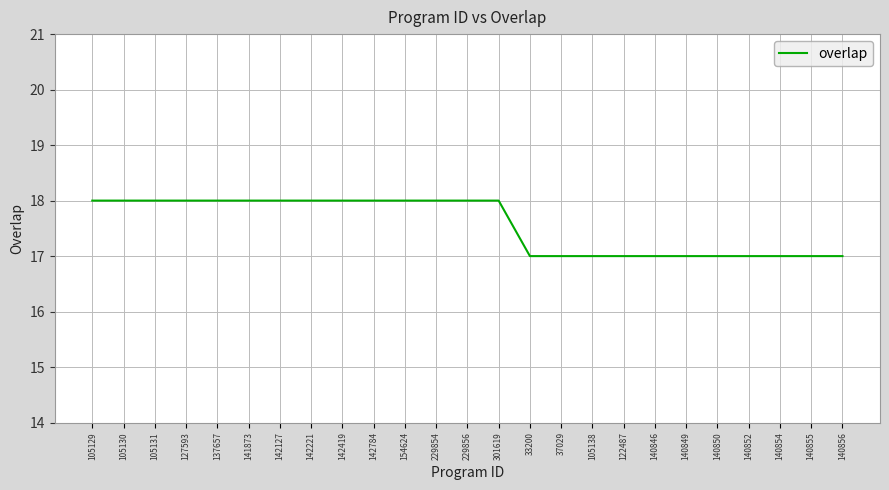

True or false: the data shows 32 at 301619.

False